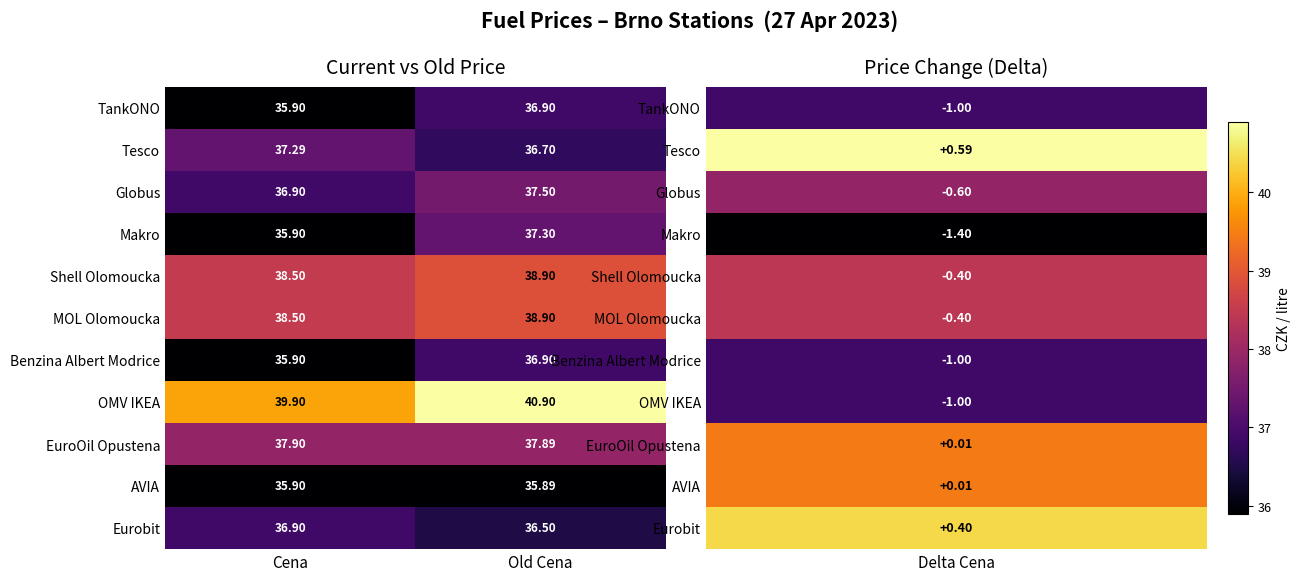

Which series has the widest spread of values?

Makro